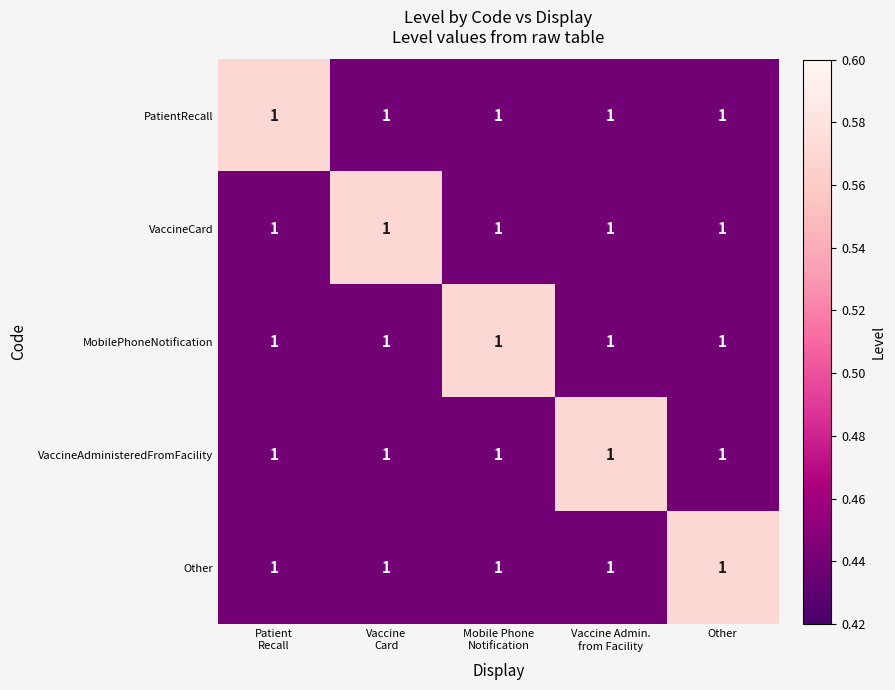

What is the total value across all series at Other?

2.3